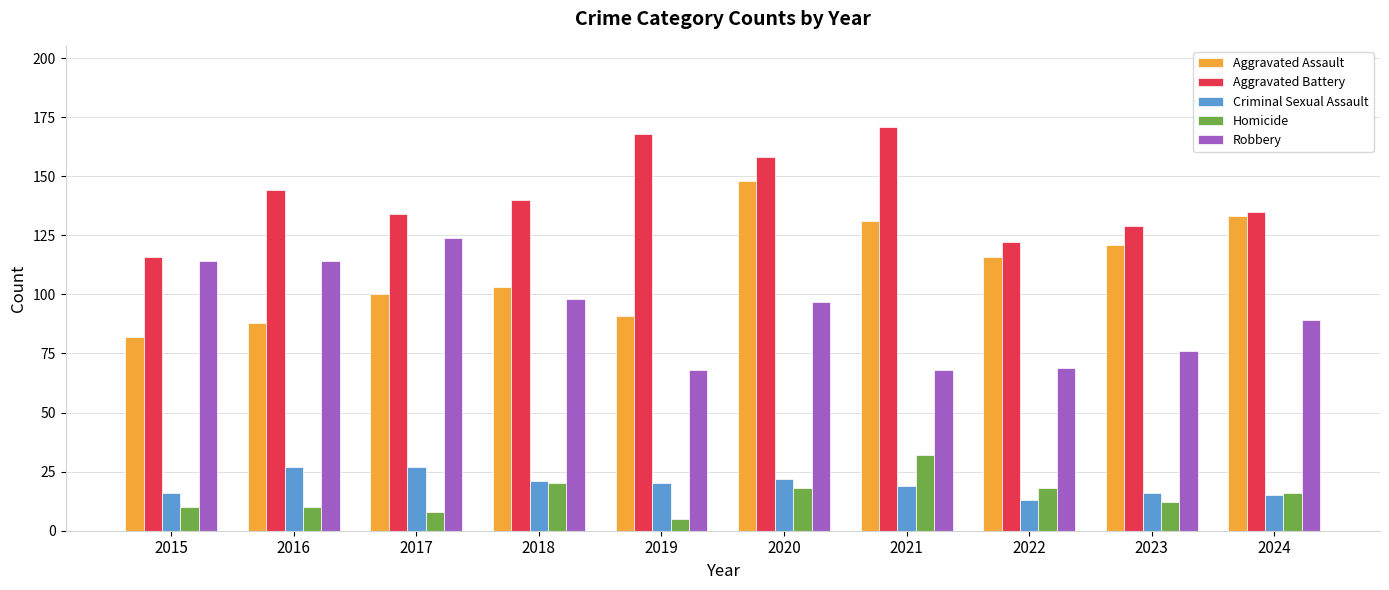

At which category is the sum across all series the highest?

2020